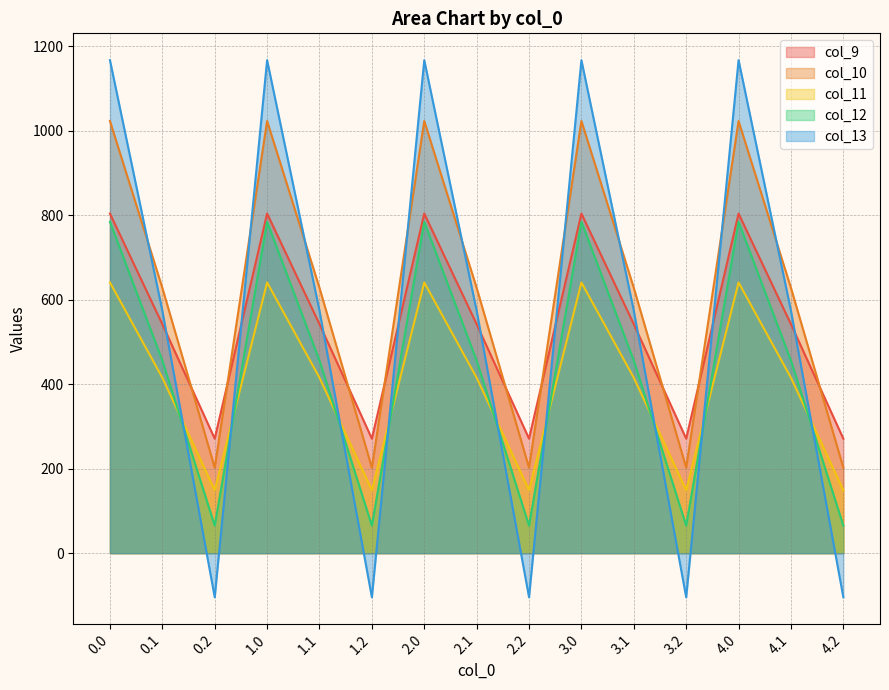

At which category does col_11 reach its first local peak?

1.0